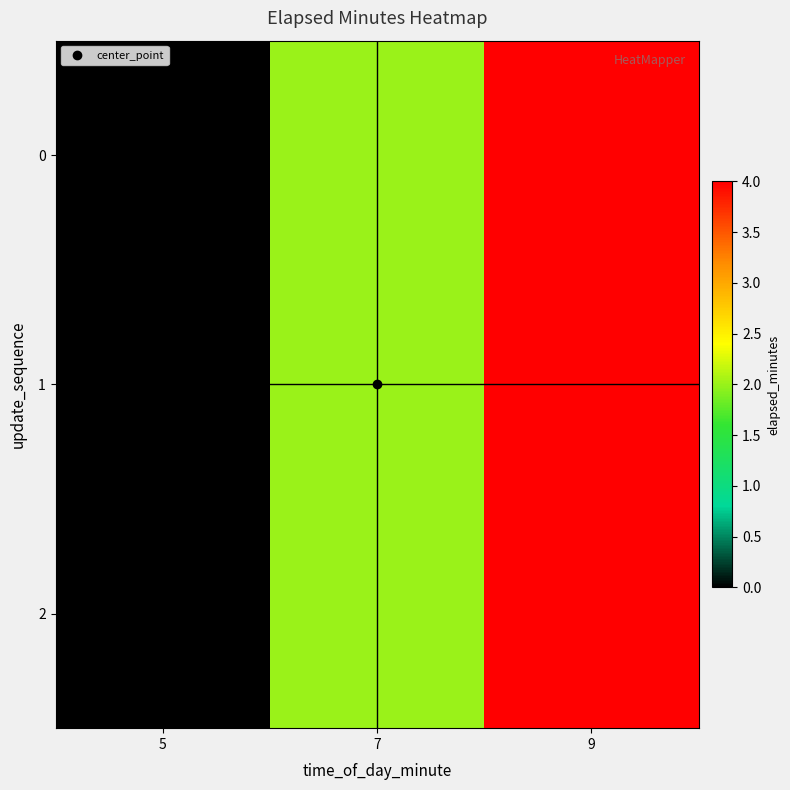

At 9, list the series in order from largest to smallest.

0, 1, 2